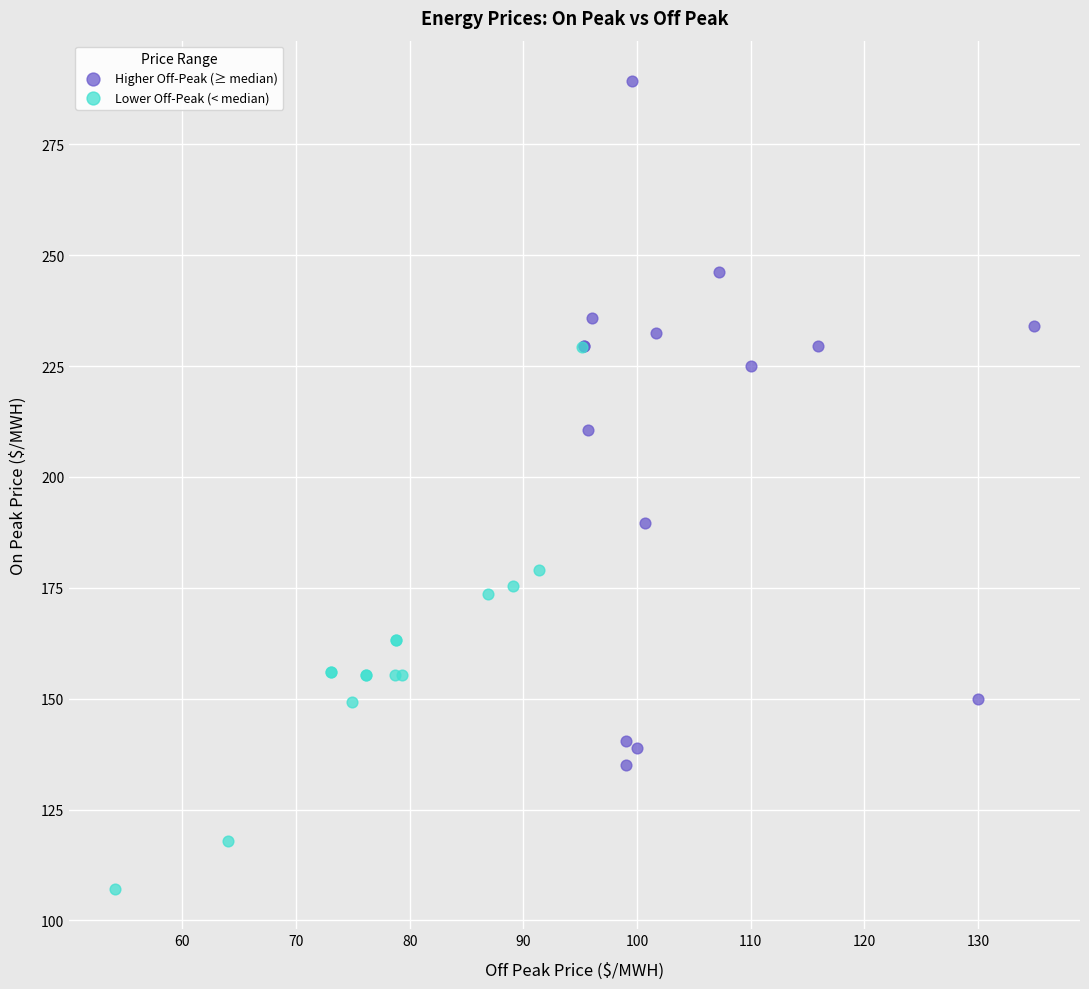

Which series has the largest Y range (max minus min)?

Higher Off-Peak (≥ median)